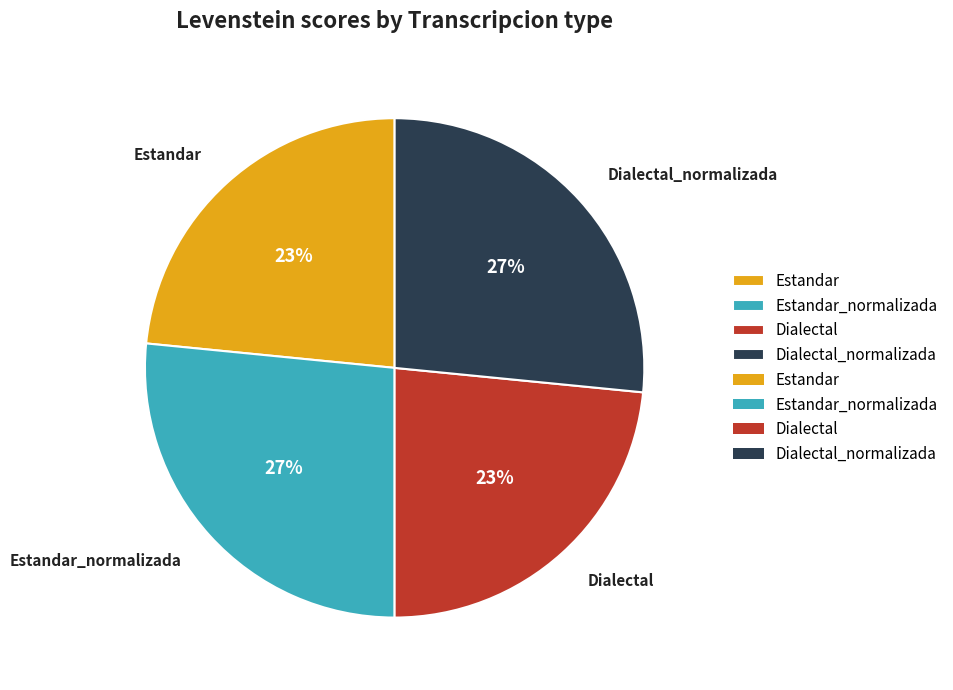

Approximately how many times larger is the value at Dialectal compared to Estandar_normalizada?

0.9